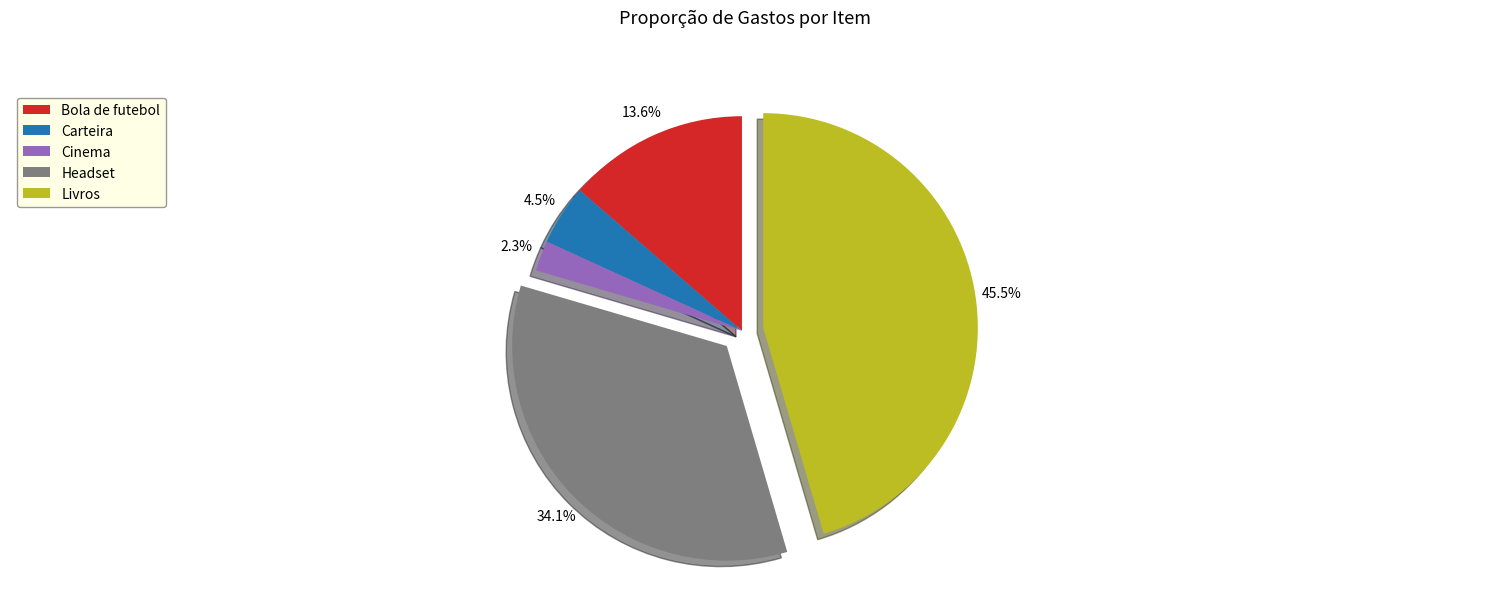

To the nearest percent, what is the difference between the largest and smallest slice percentages?

43%